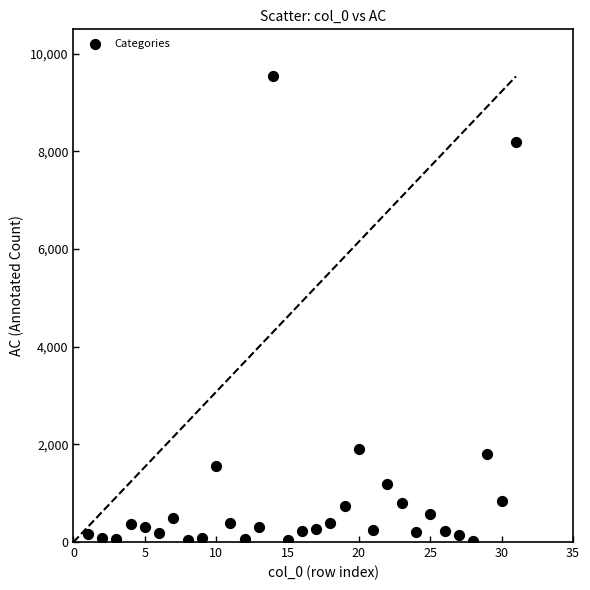

What is the range of X values (max minus min)?

30